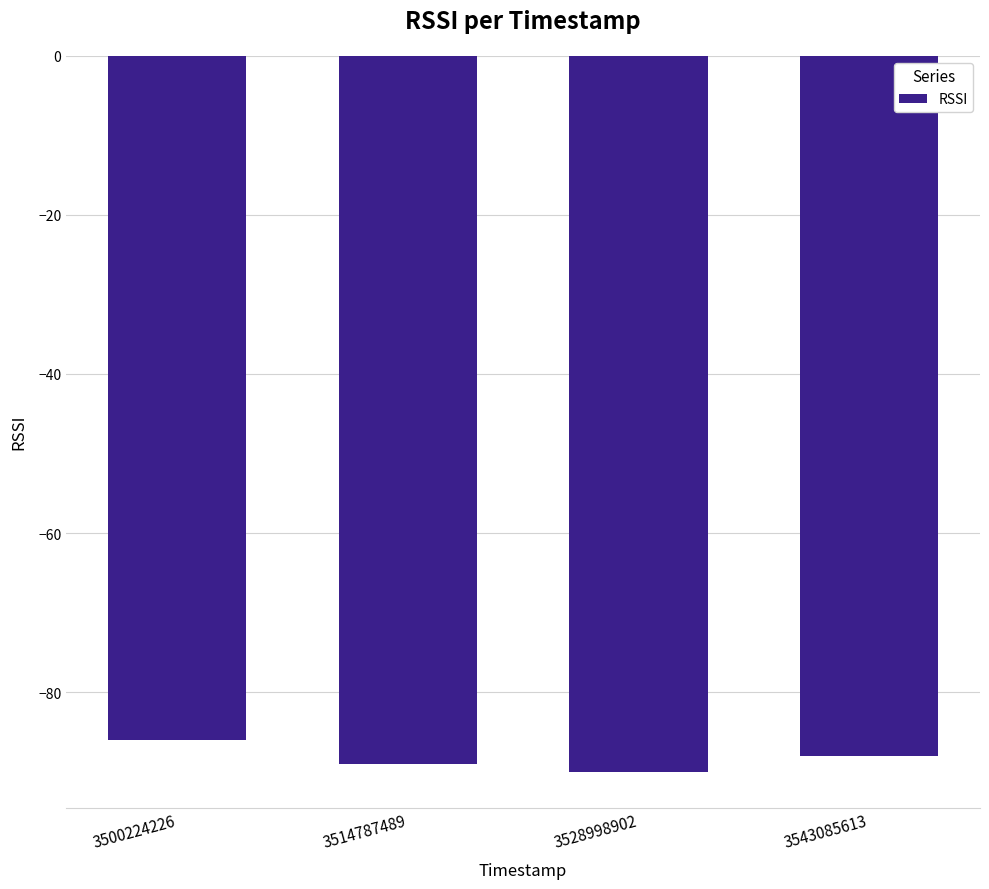

Are the bars grouped side by side (vs. stacked)?

No